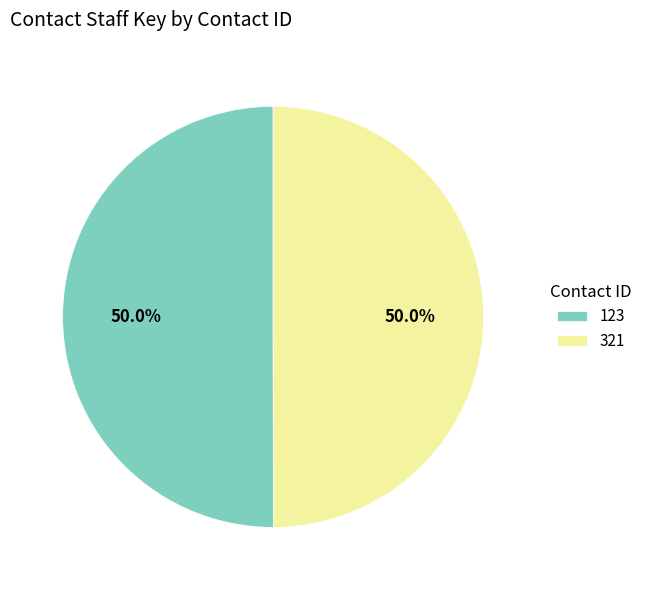

What is the total percentage of 321 and 123?

100.0%